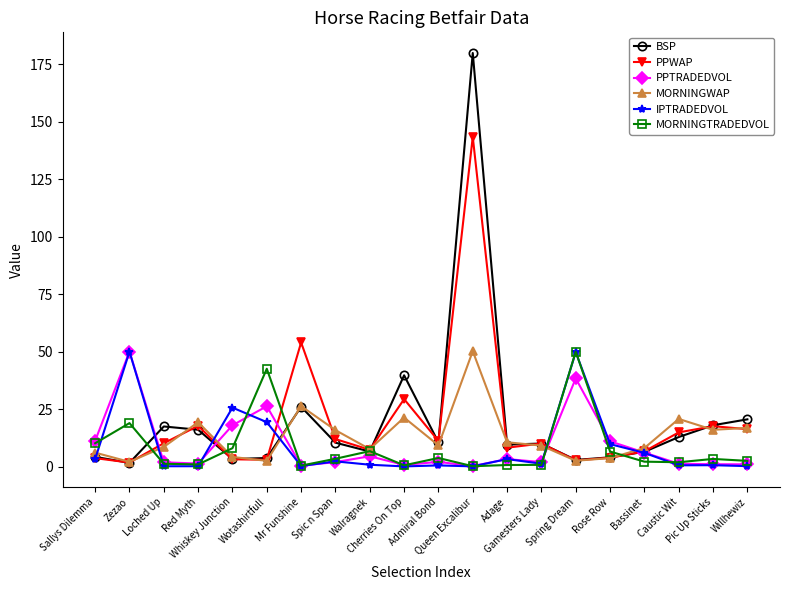

Does the chart have visible grid lines?

No